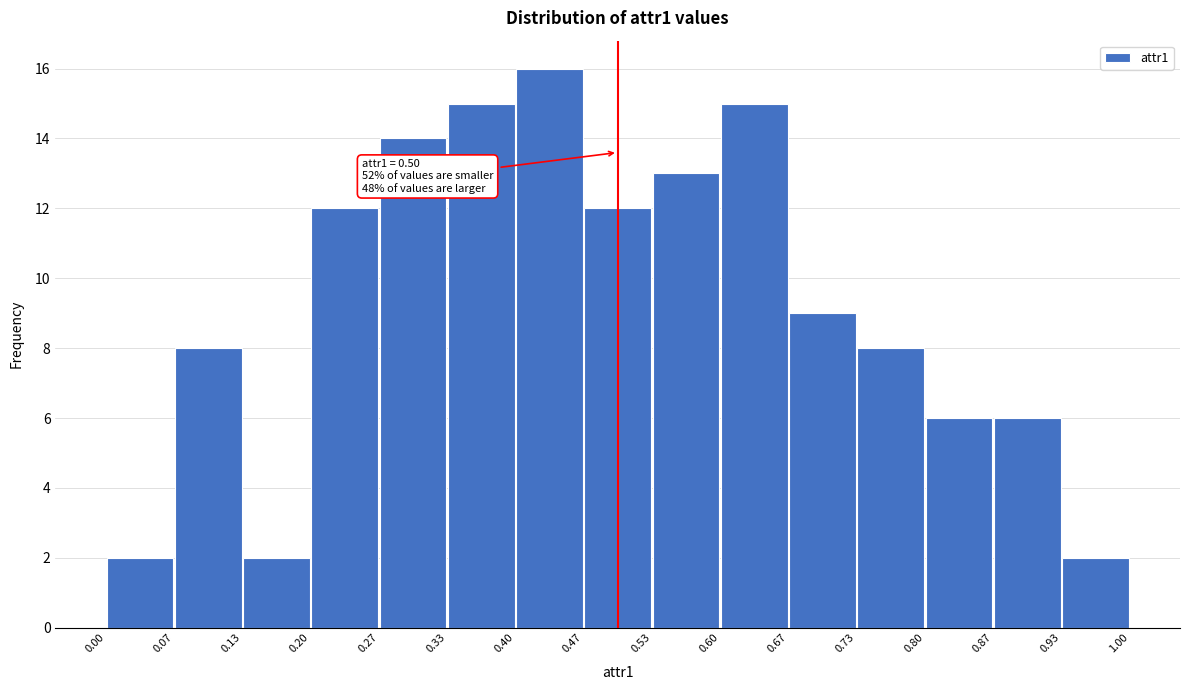

Which range on the x-axis has the tallest bar?

0.40 to 0.47